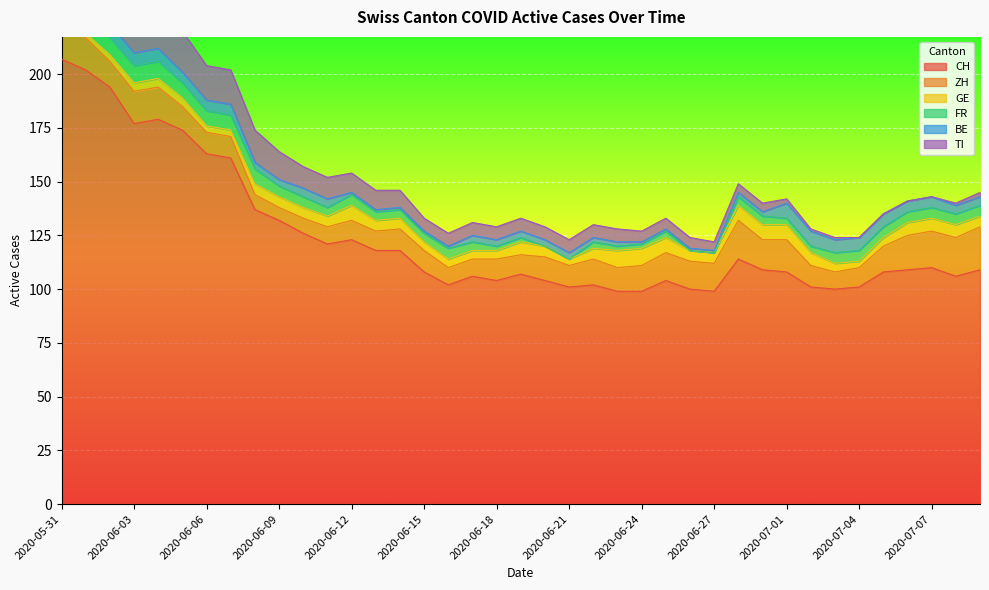

True or false: CH and BE cross at least once.

False